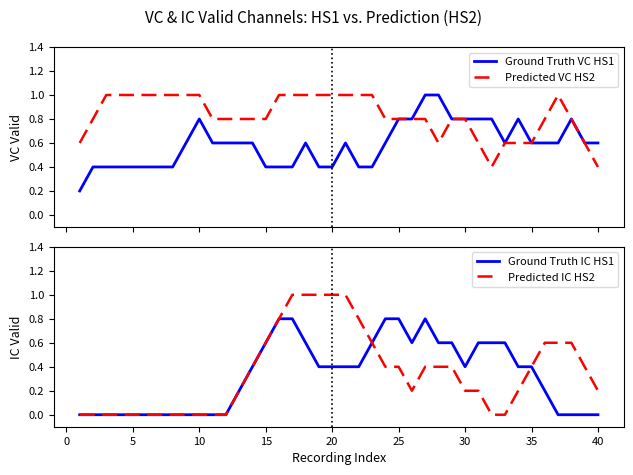

What is the maximum value for Ground Truth VC HS1?

1.0